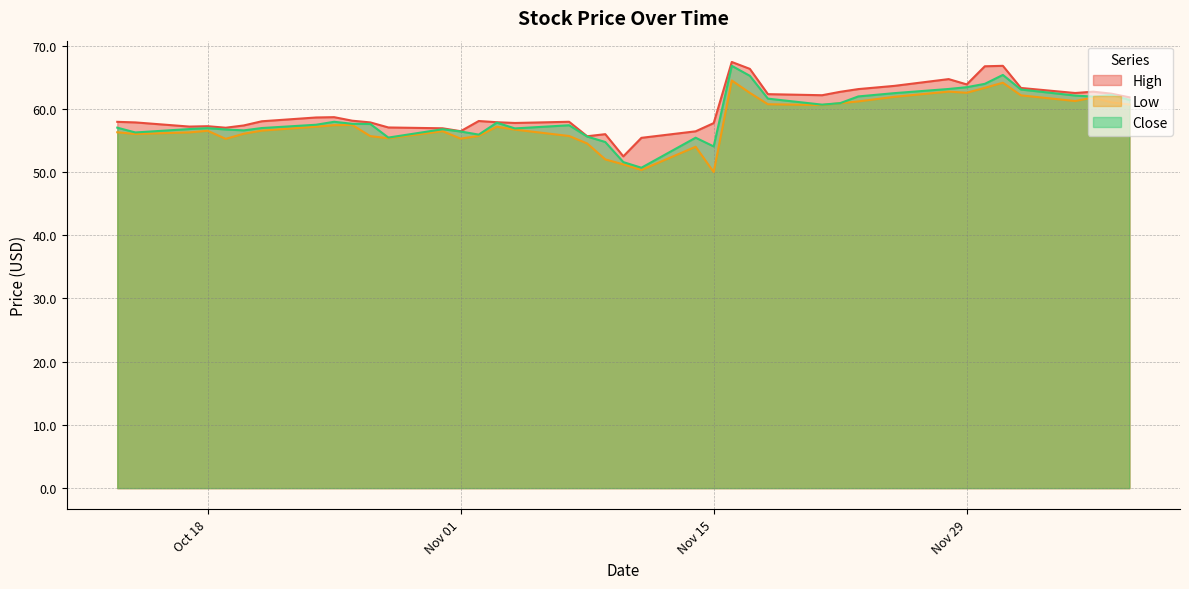

True or false: Low and Close cross at least once.

False